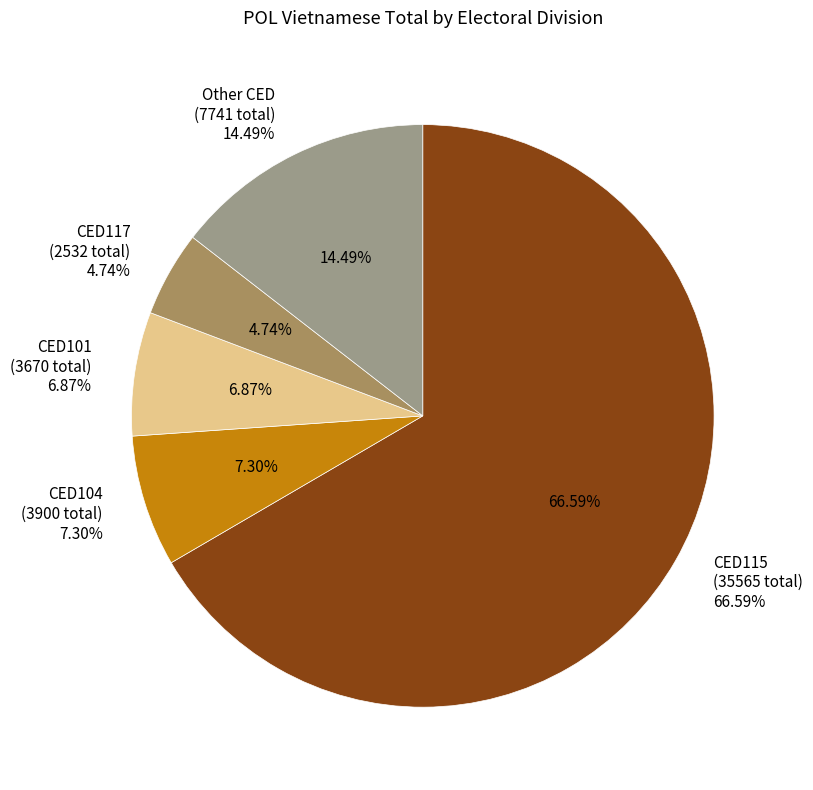

Does CED115 account for over 50% of the chart?

Yes